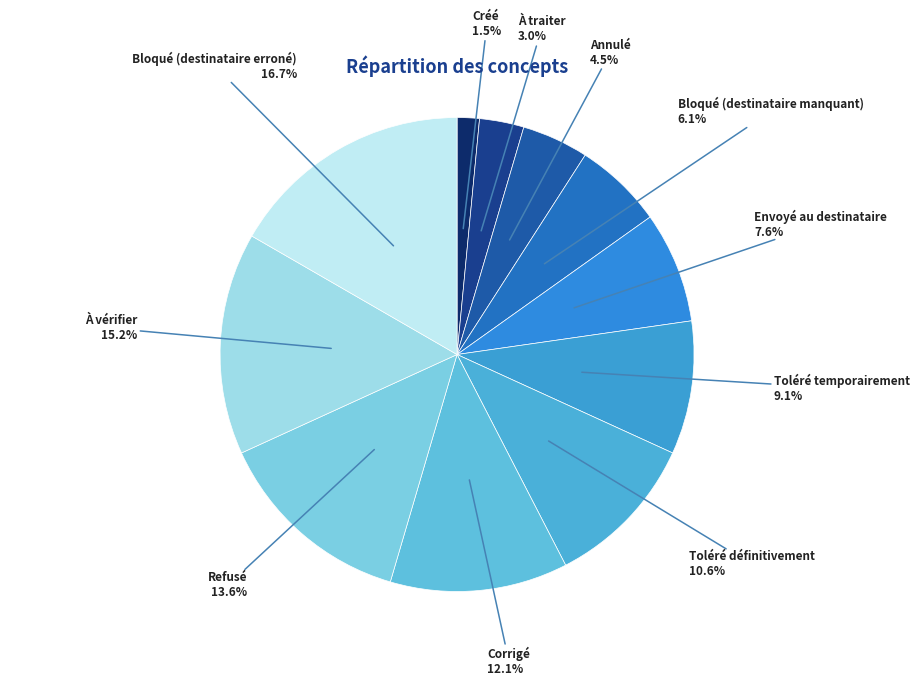

Is the sum of Bloqué (destinataire manquant) and Refusé greater than half?

No